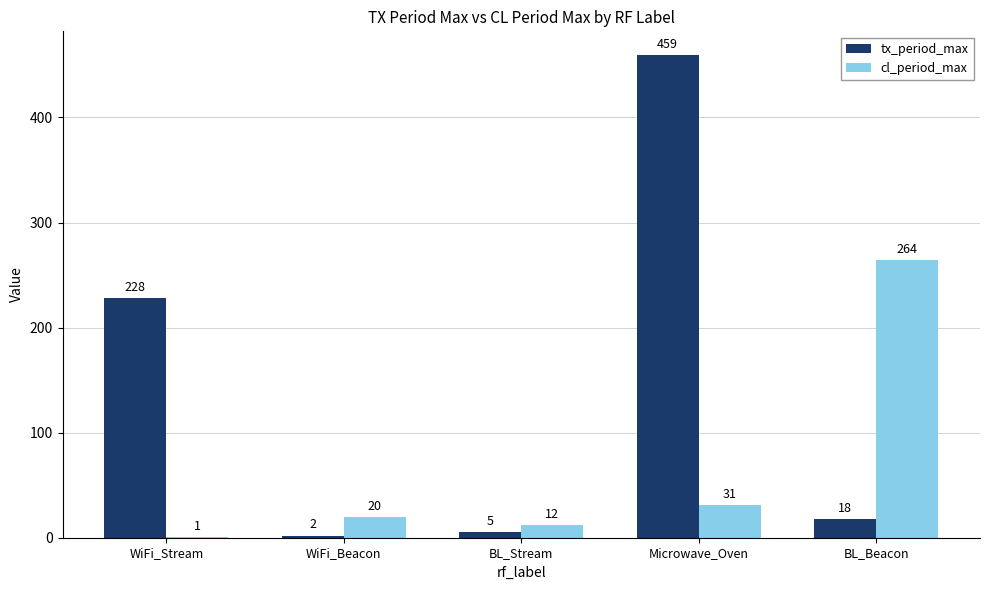

What is the total value across all series at WiFi_Stream?

229